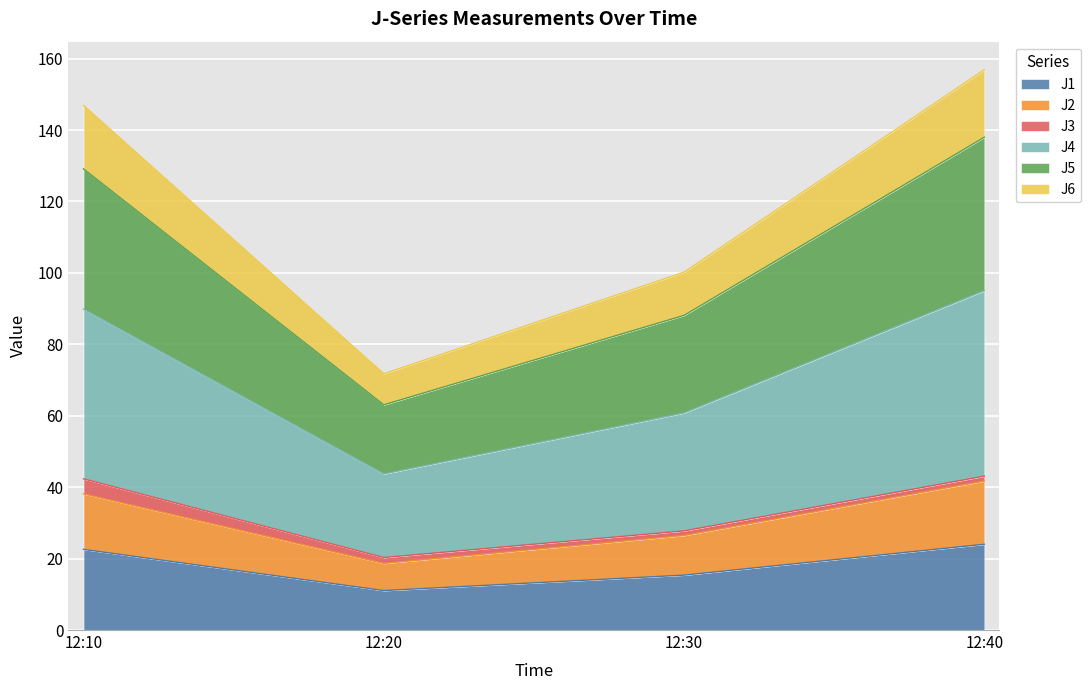

True or false: J4 and J6 intersect in this chart.

False